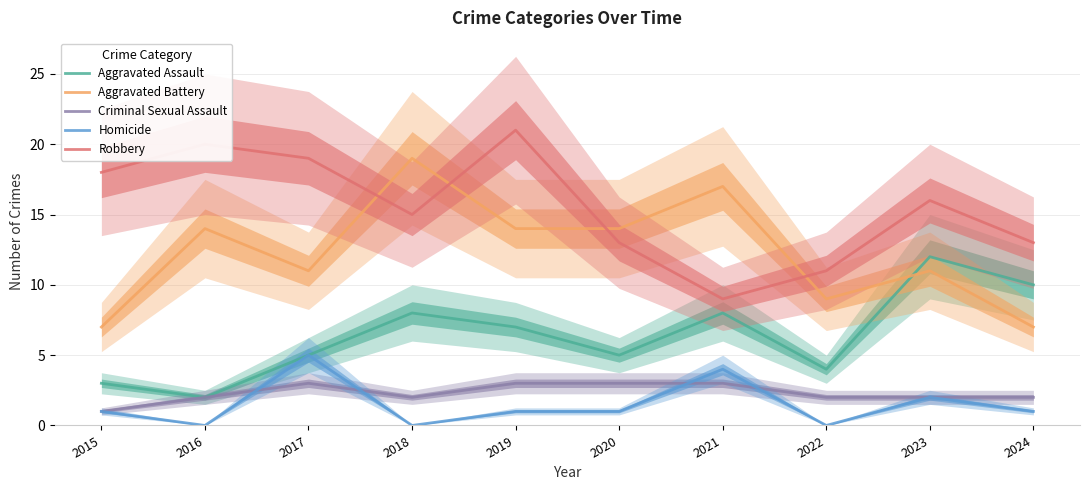

How many data points in Criminal Sexual Assault are less than 2?

1